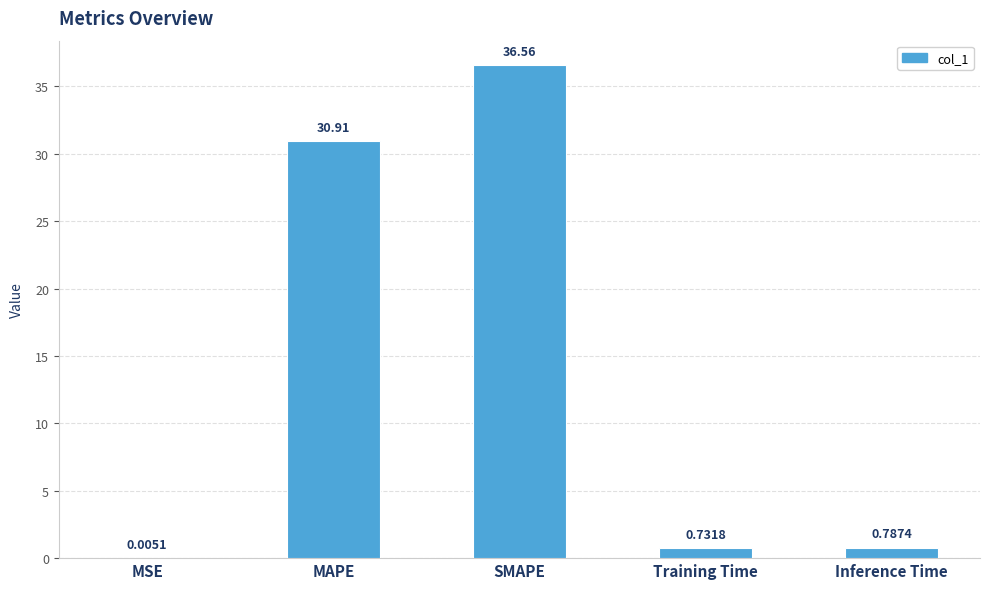

What is the change in value from SMAPE to Training Time?

-35.8